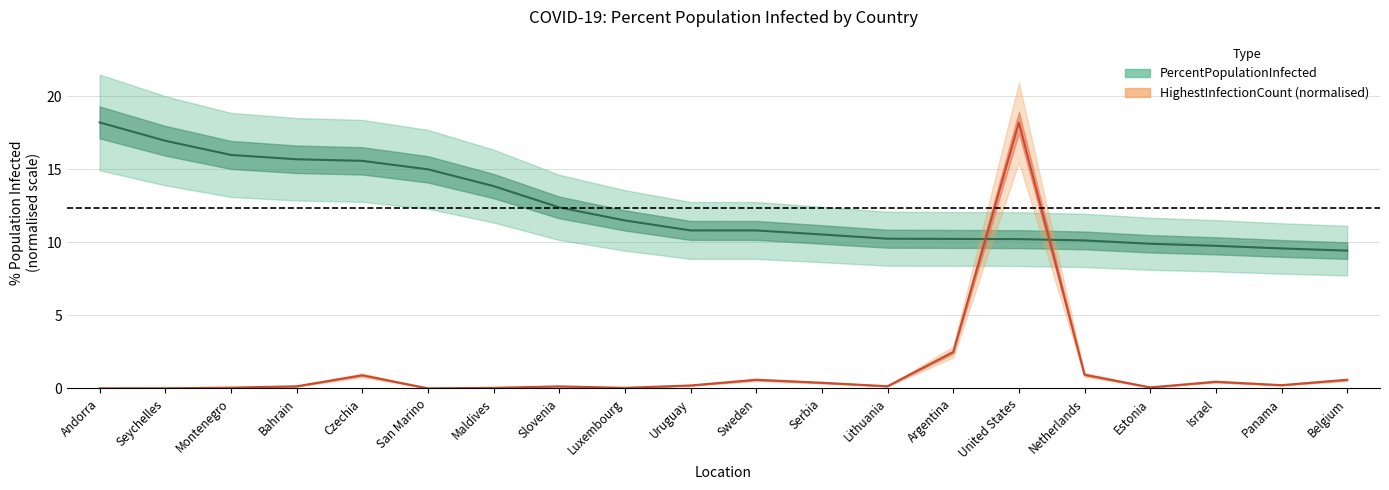

The PercentPopulationInfected series shows 25.7 at Seychelles. True or false?

False